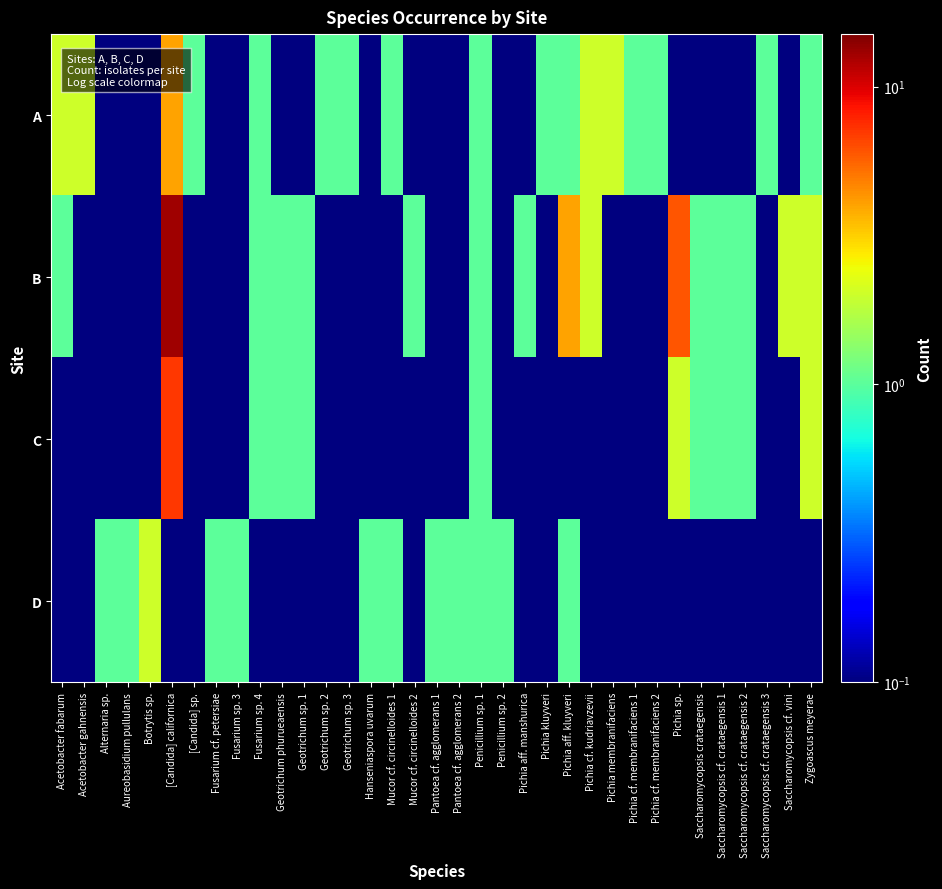

How many distinct data groups are displayed?

4